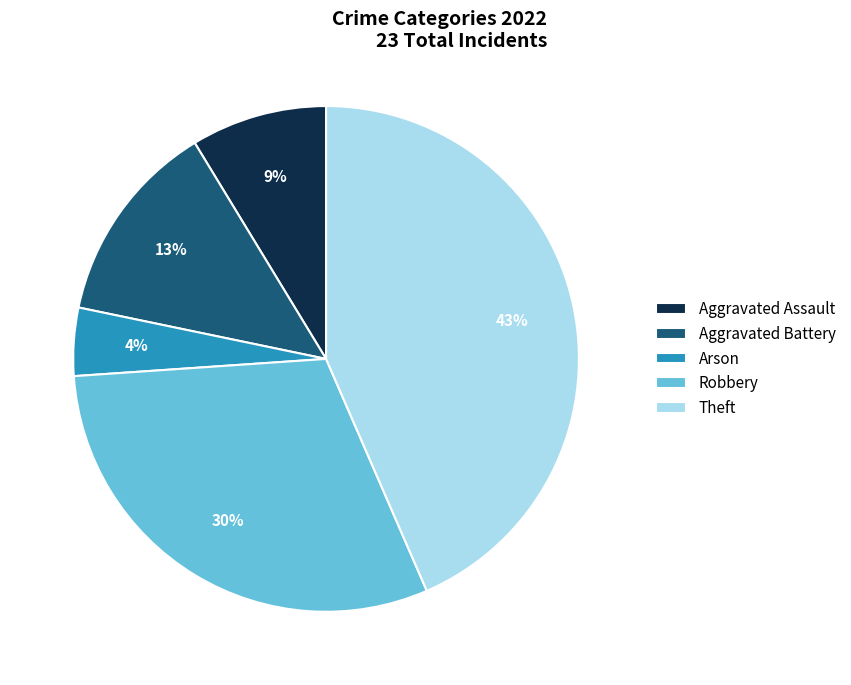

To the nearest percent, what is the average slice percentage?

20%